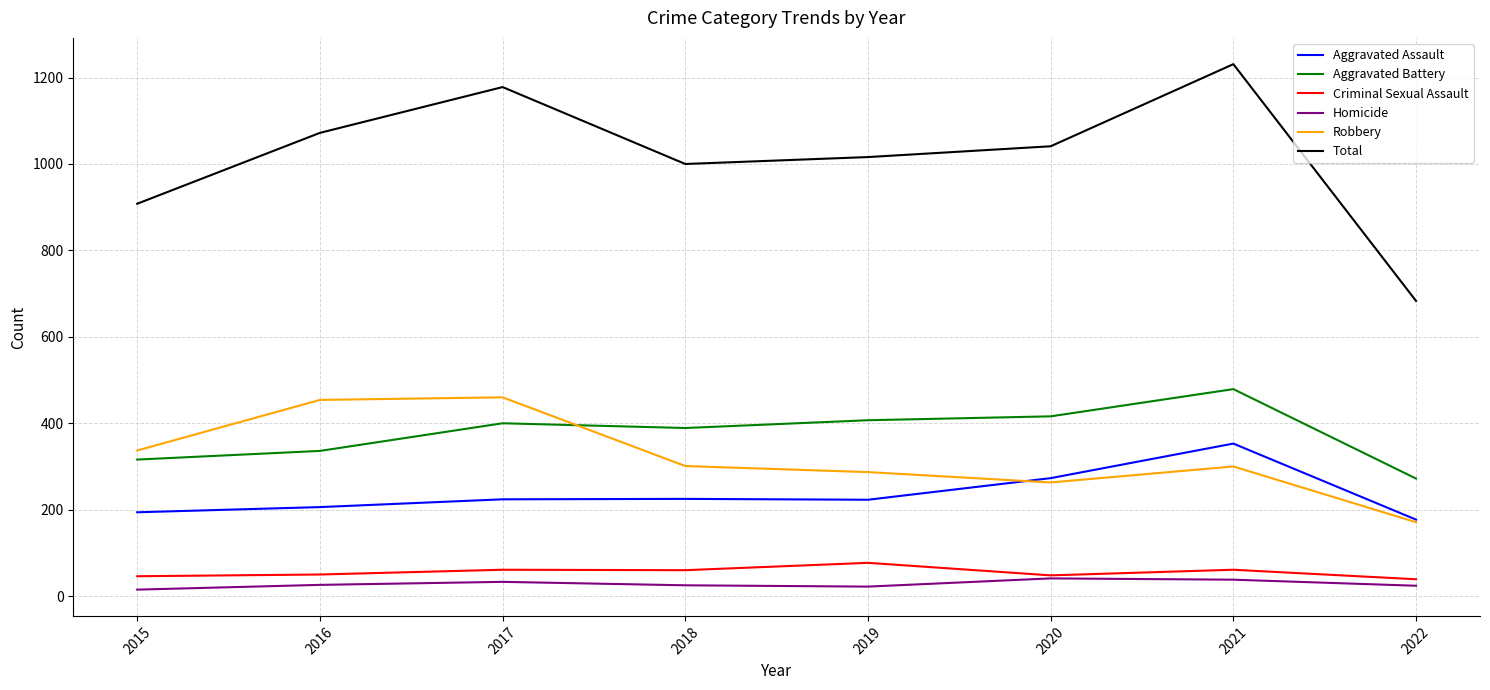

What is the total value across all series at 2017?

2356